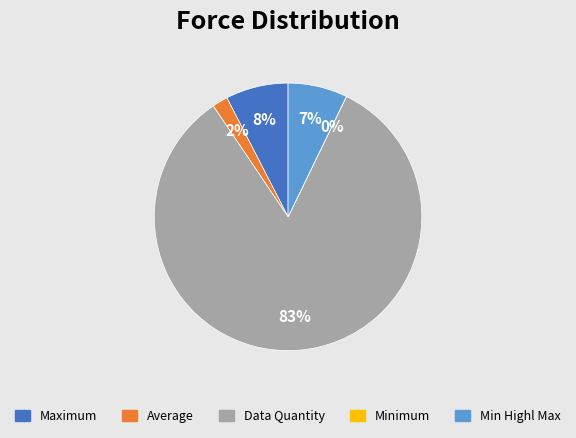

Between Maximum and Data Quantity, which is larger?

Data Quantity